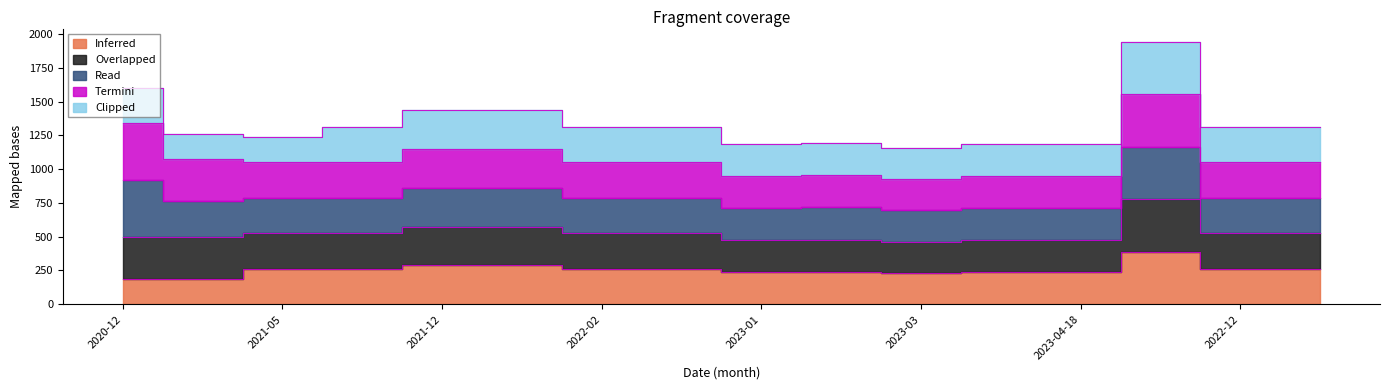

How many series are shown in this chart?

5